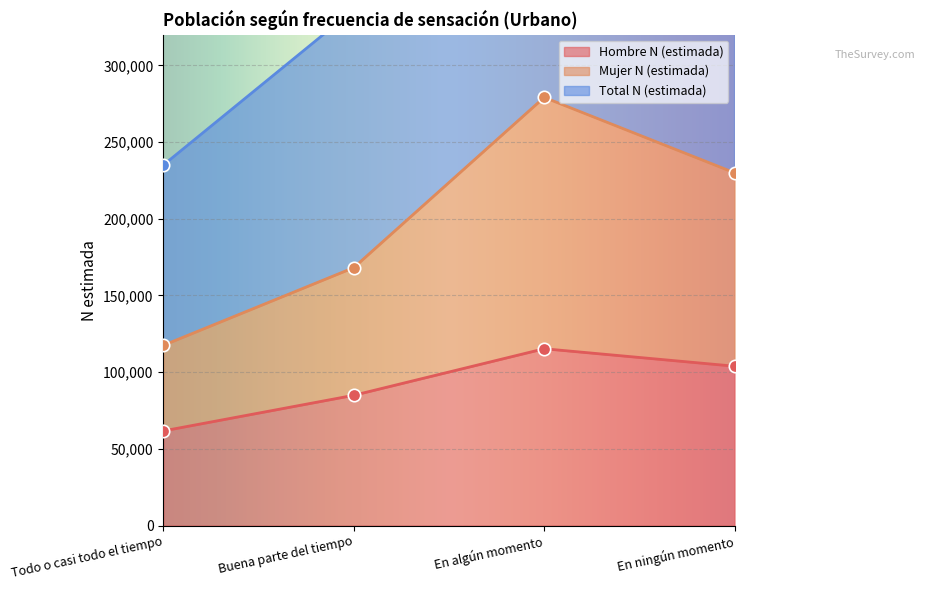

Which series contains the highest Y value?

Total N (estimada)